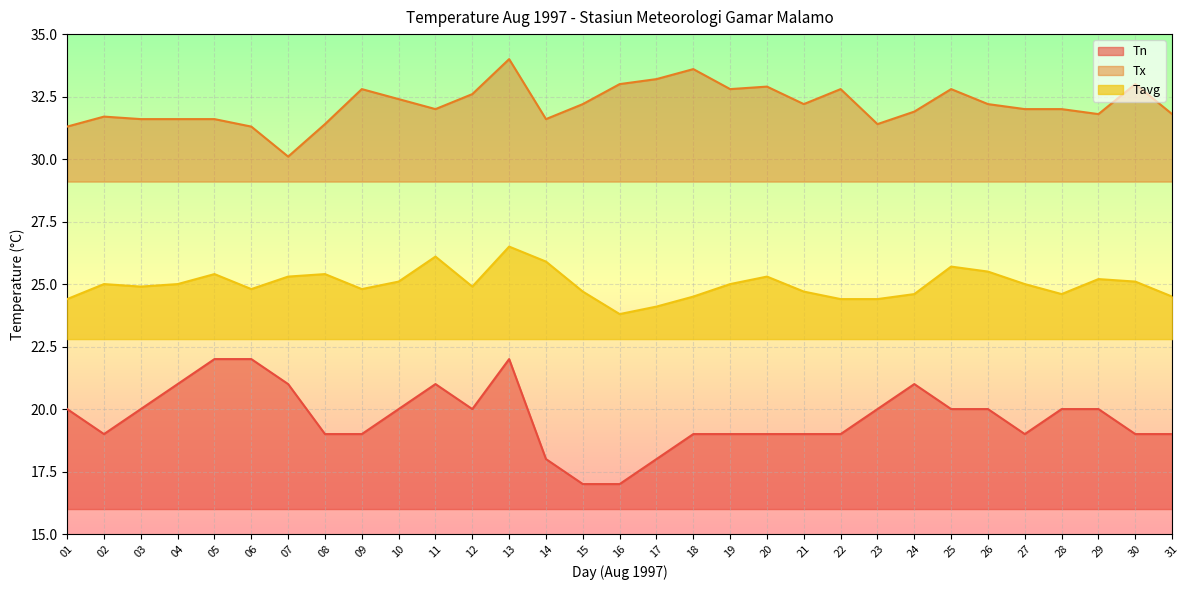

Which has a higher value, 05 or 08?

05